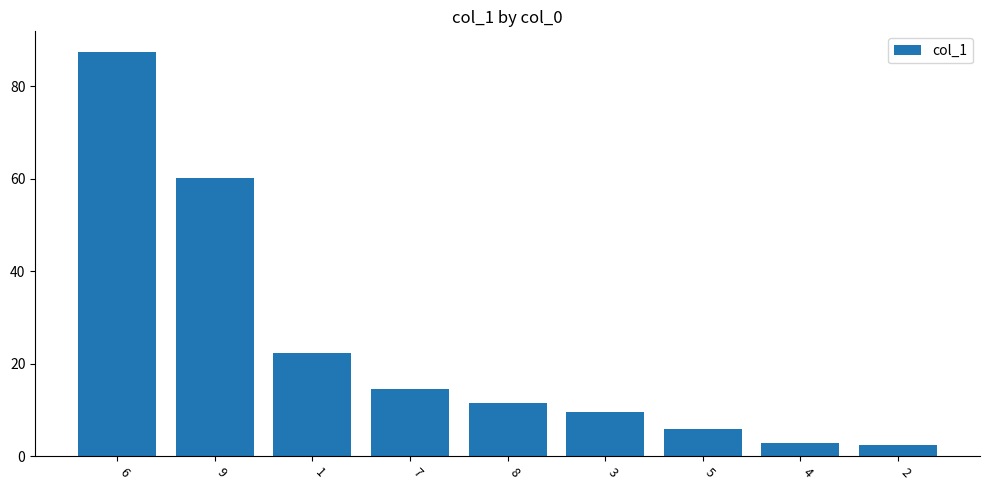

What is the change in value from 1 to 5?

-16.3